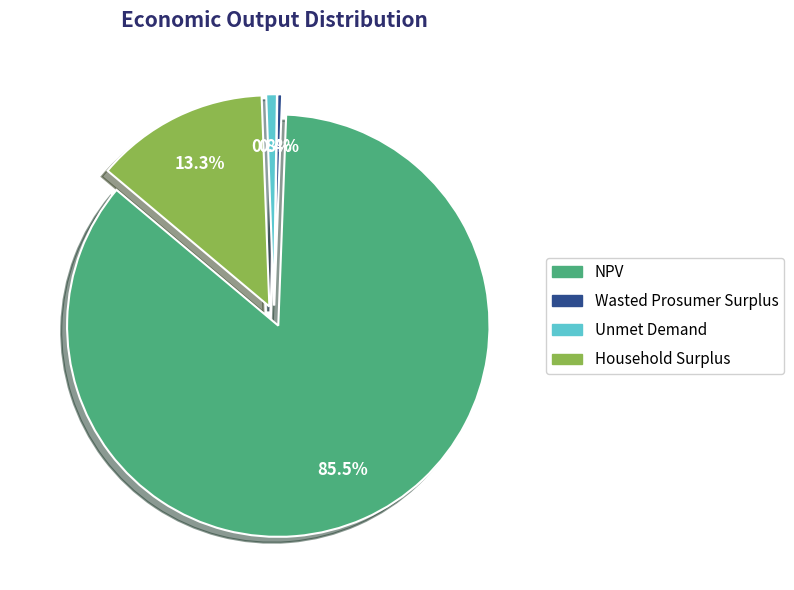

The Unmet Demand slice represents 6% of the pie. True or false?

False